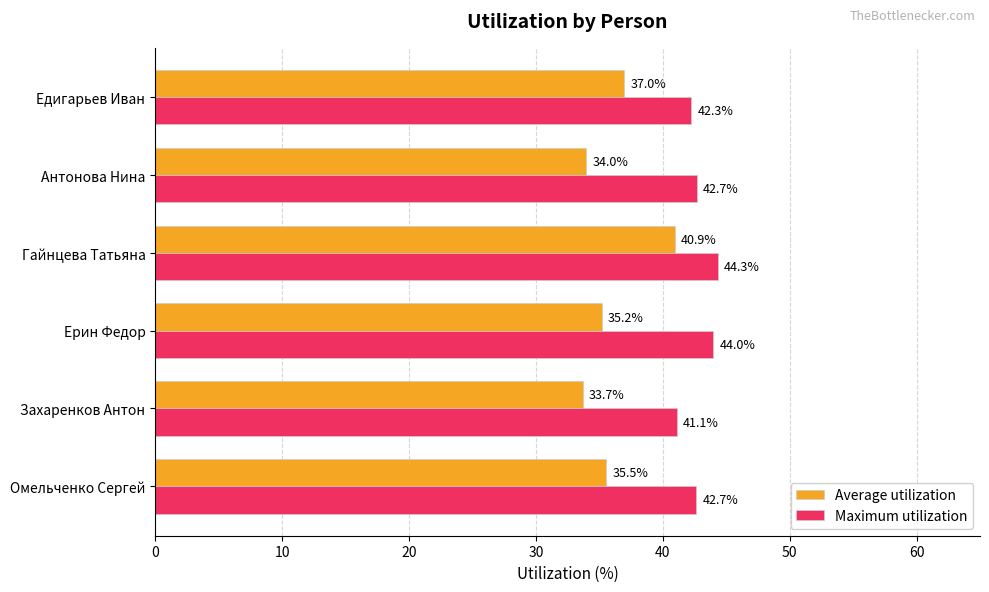

What are all the series names shown in the legend?

Average utilization, Maximum utilization